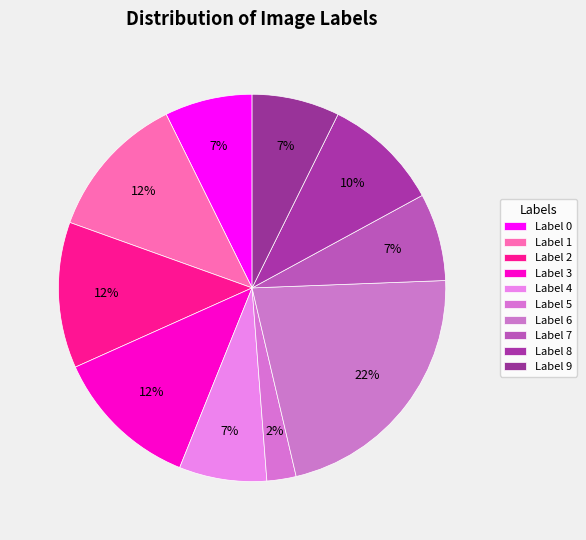

How many segments does this pie chart have?

10